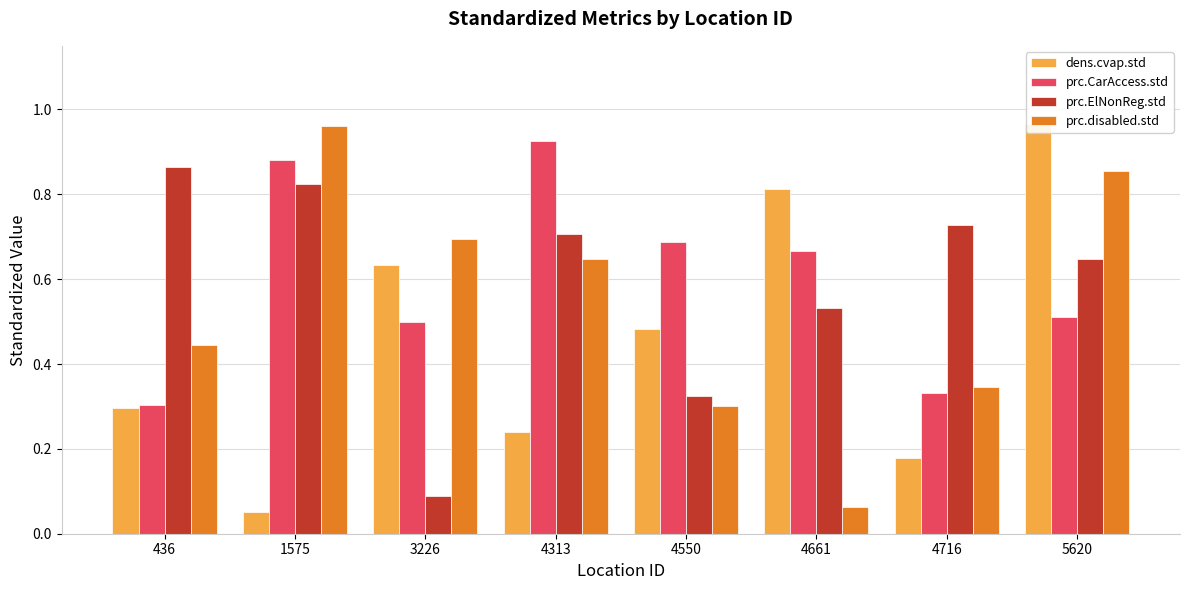

The dens.cvap.std series shows 0.6 at 5620. True or false?

False